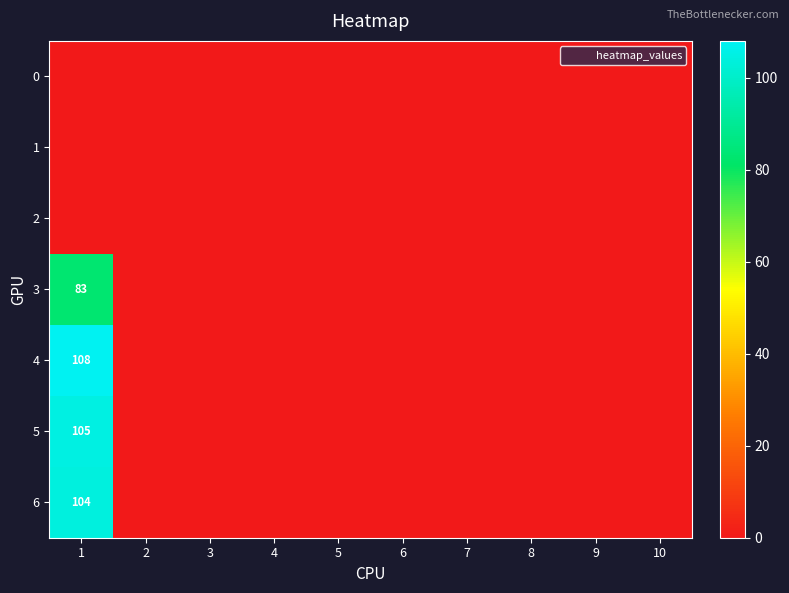

The value of 3 at 1 is 38. True or false?

False